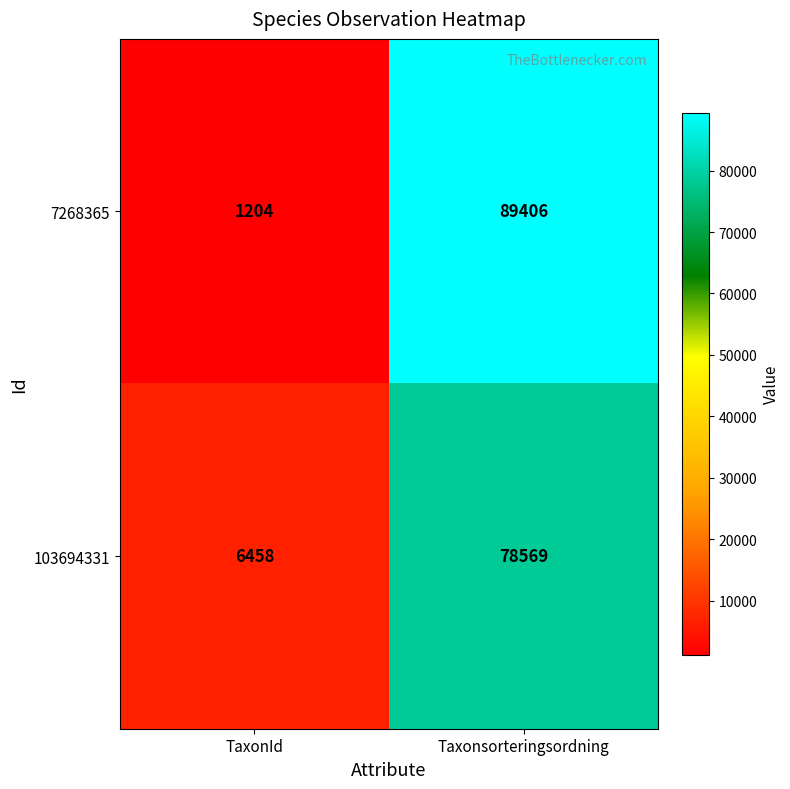

Rank the series at Taxonsorteringsordning from highest to lowest value.

7268365, 103694331